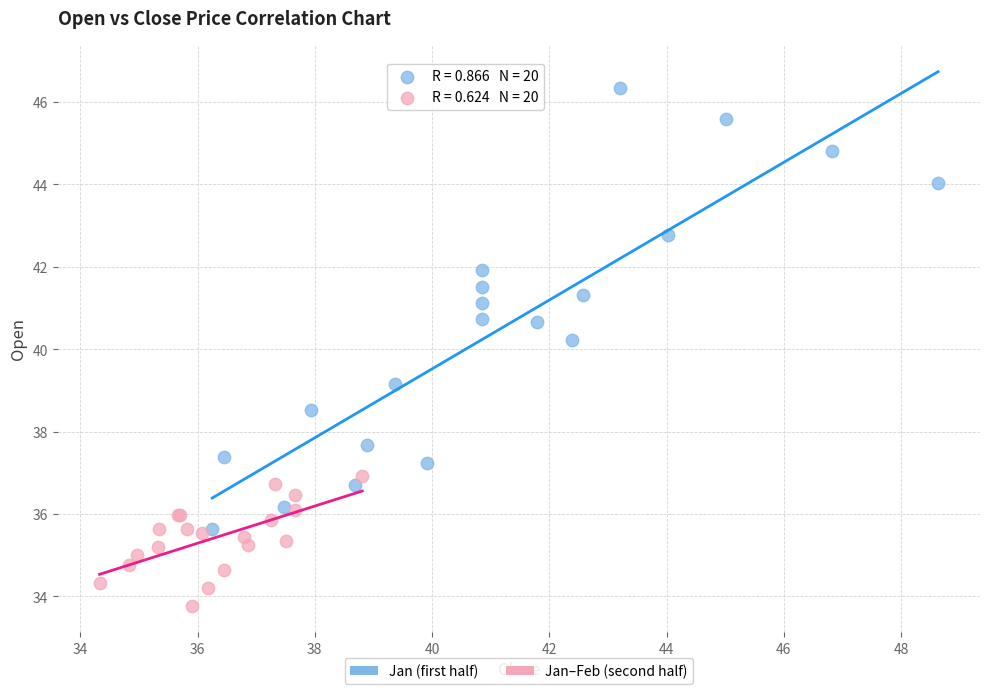

Which series contains the lowest Y value?

Jan–Feb (second half)